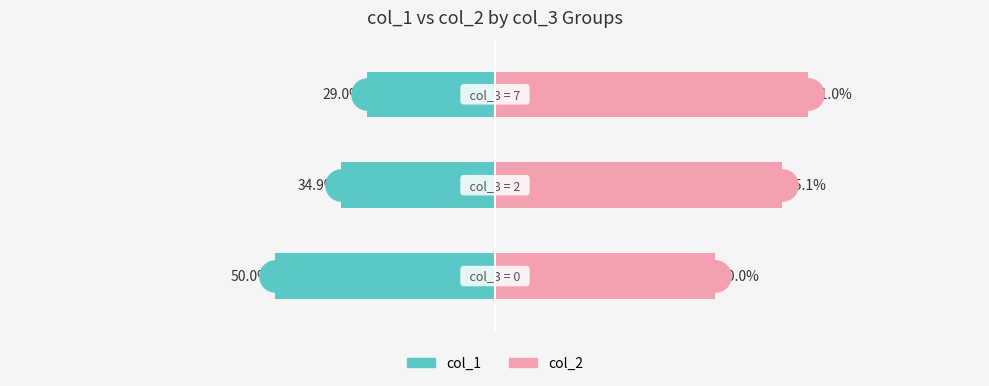

What are all the series names shown in the legend?

col_1, col_2